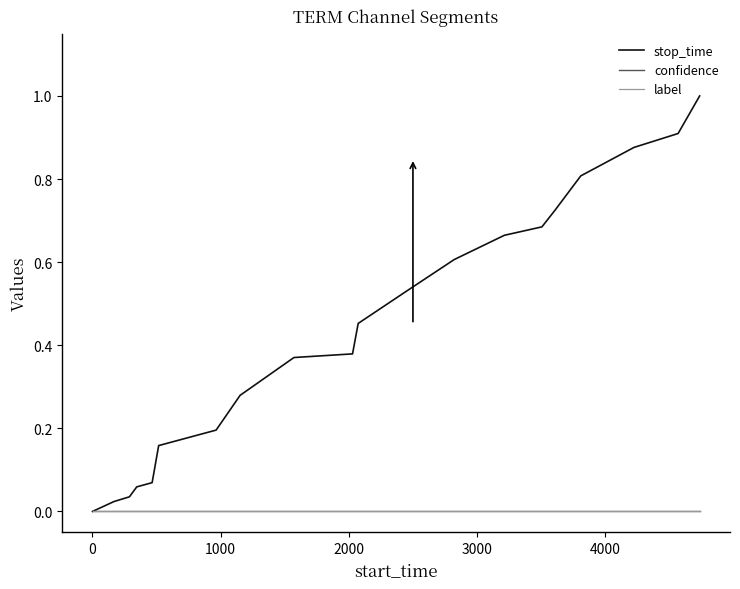

How many series are shown in this chart?

3